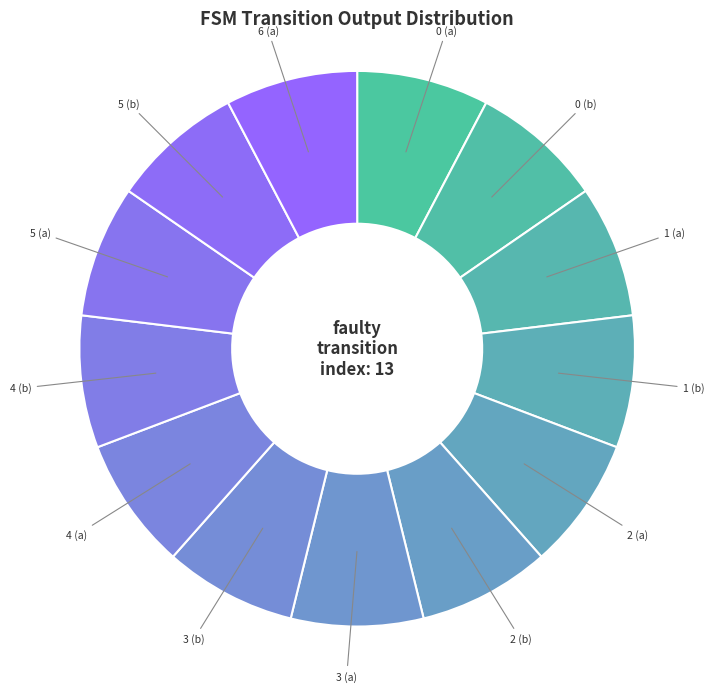

How many slices are in this pie chart?

13